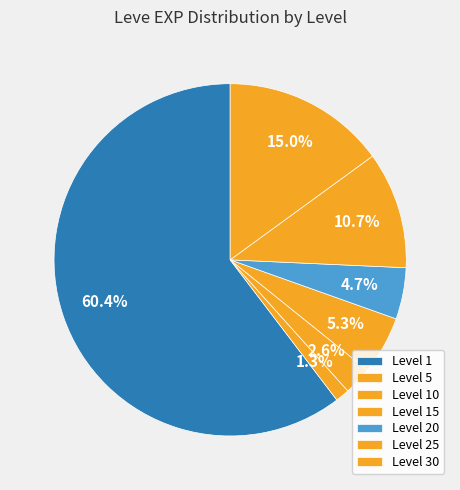

Count the number of slices in the pie.

7